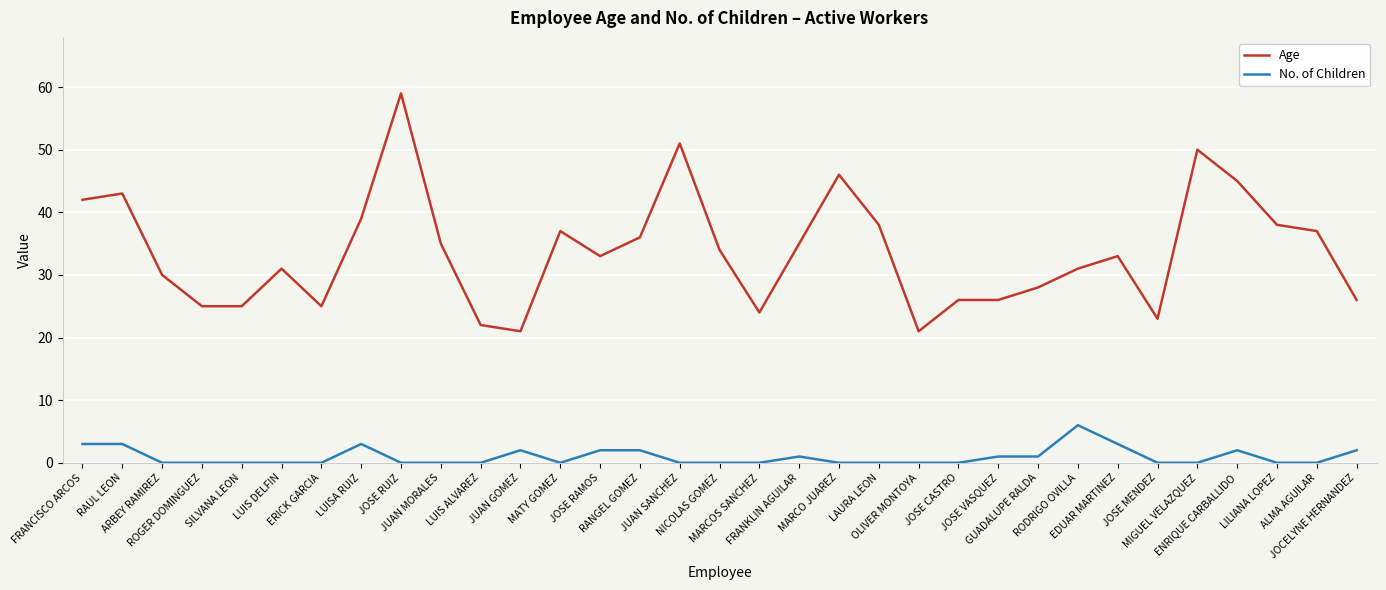

Which series has the largest total across all categories?

Age